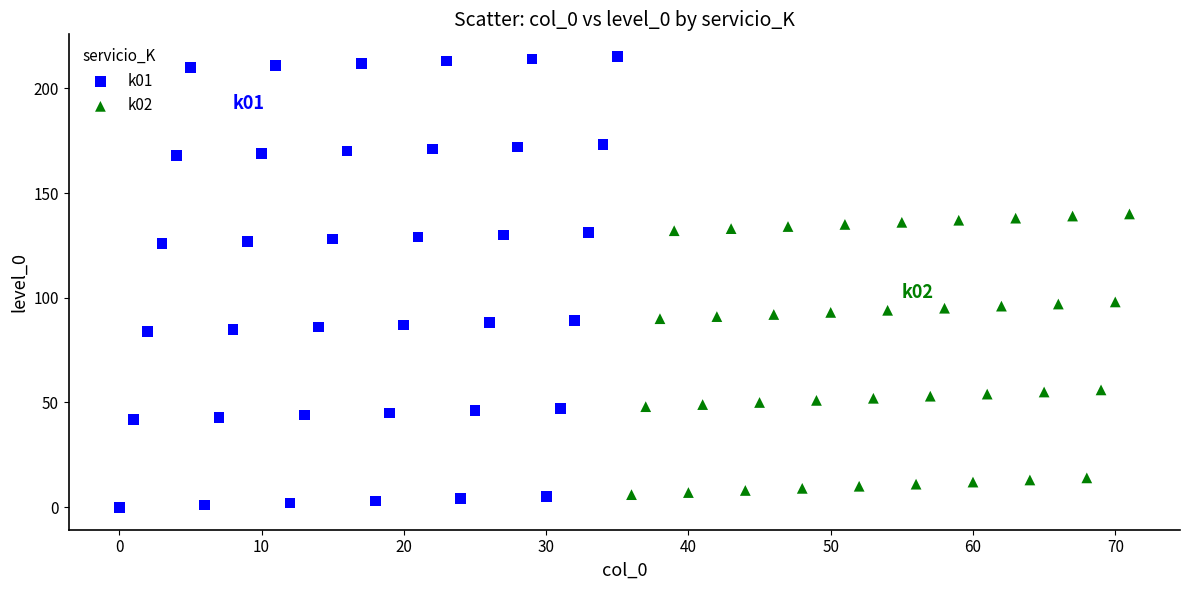

Which series contains the lowest Y value?

k01